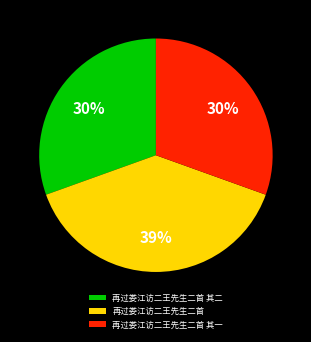

To the nearest percent, what is the difference between the largest and smallest slice percentages?

9%